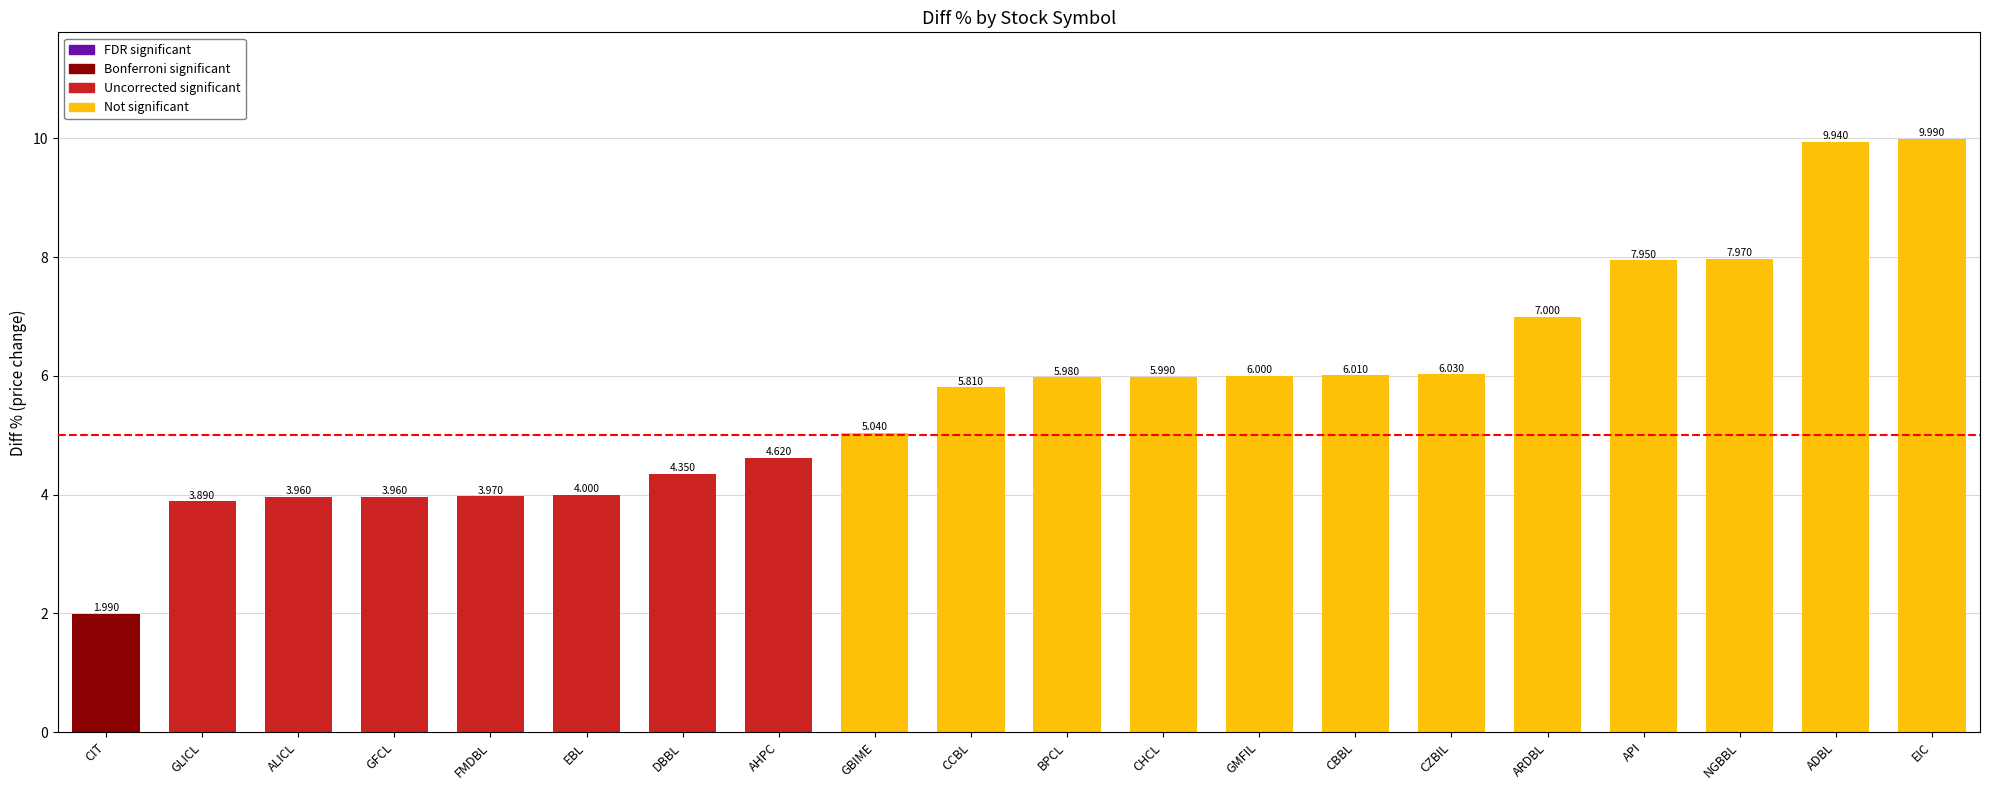

Between CHCL and EBL, which is larger?

CHCL